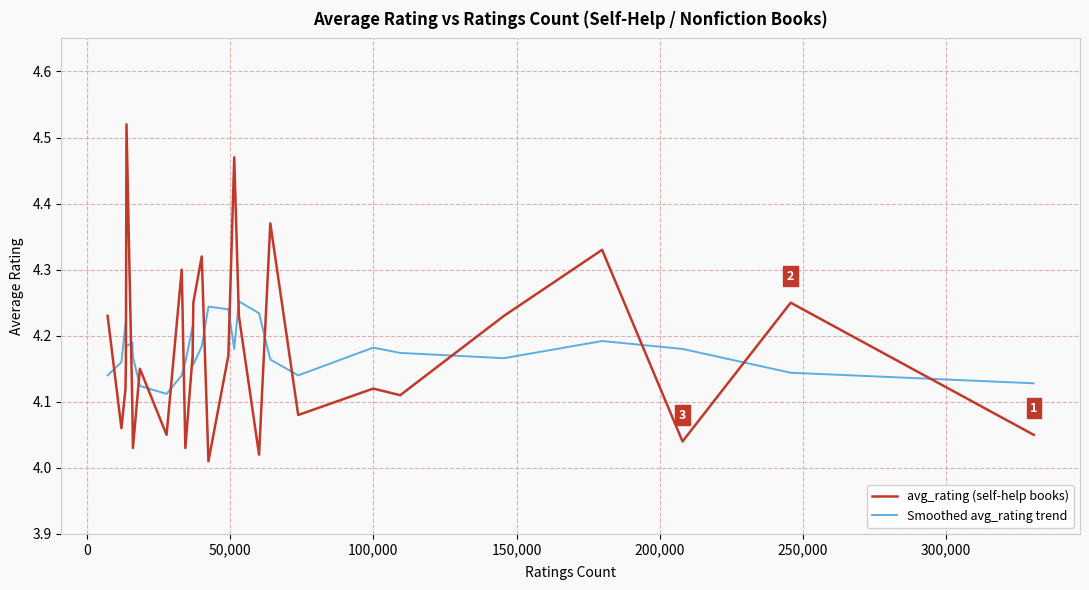

Which series has the largest range (max minus min)?

avg_rating (self-help books)